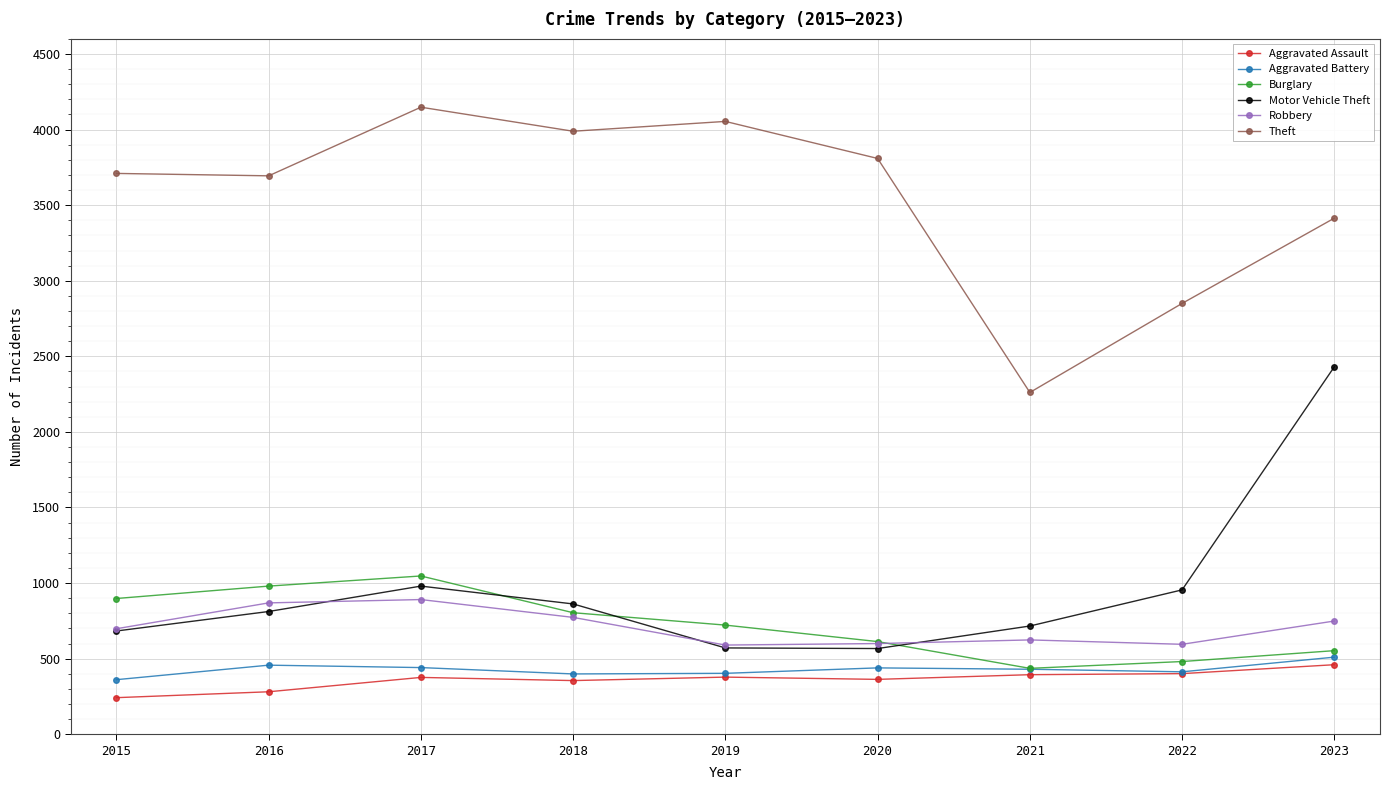

Is the value of Theft at 2021 greater than the value of Robbery at 2015?

Yes